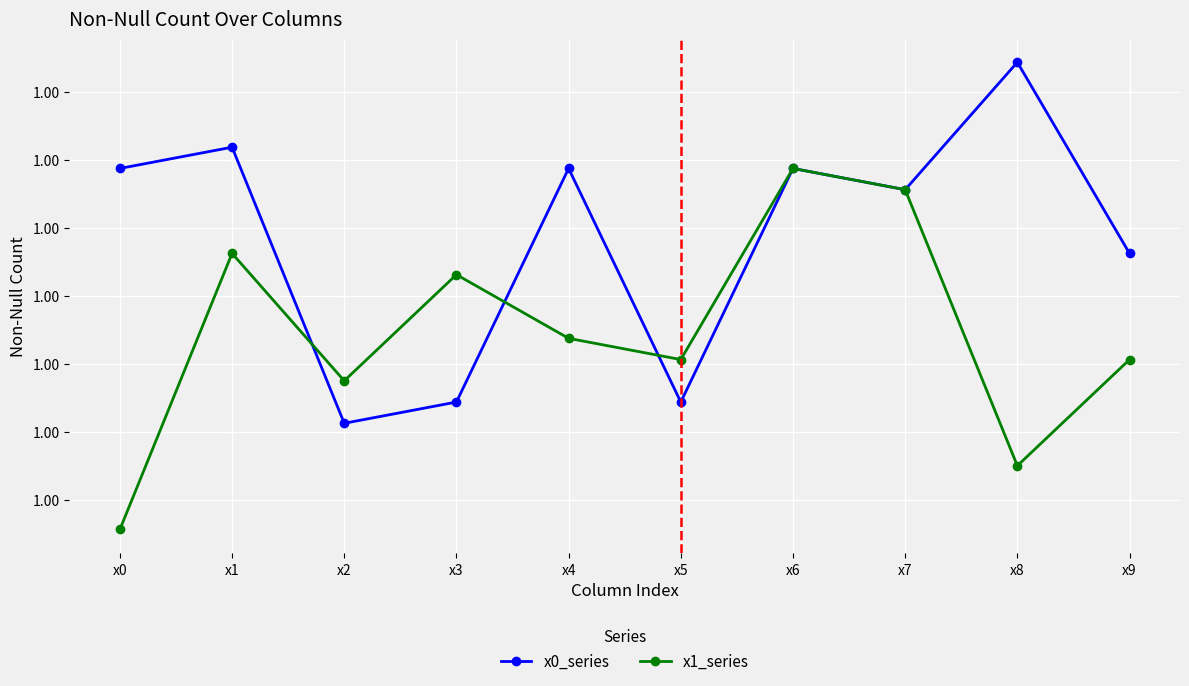

Is this an area chart (filled region under the line)?

No